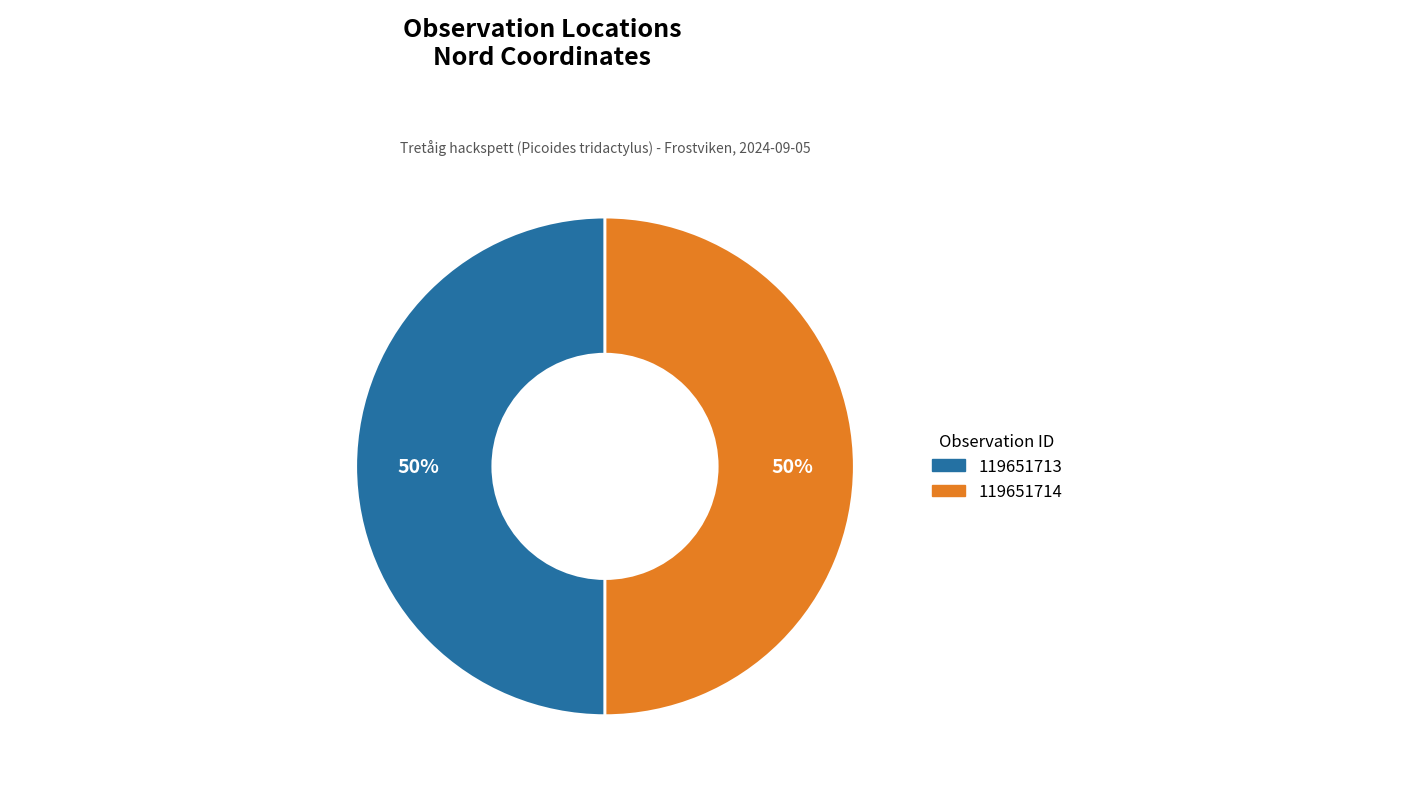

How many segments does this pie chart have?

2